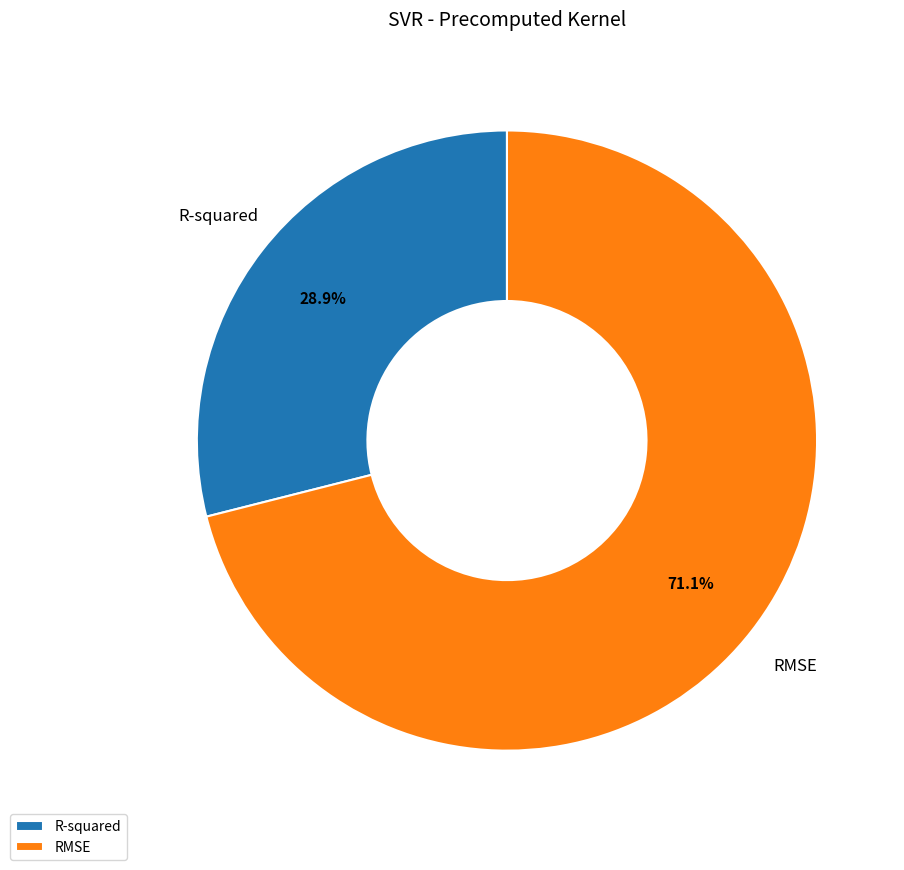

Combined, what portion of the pie is RMSE and R-squared?

100.0%